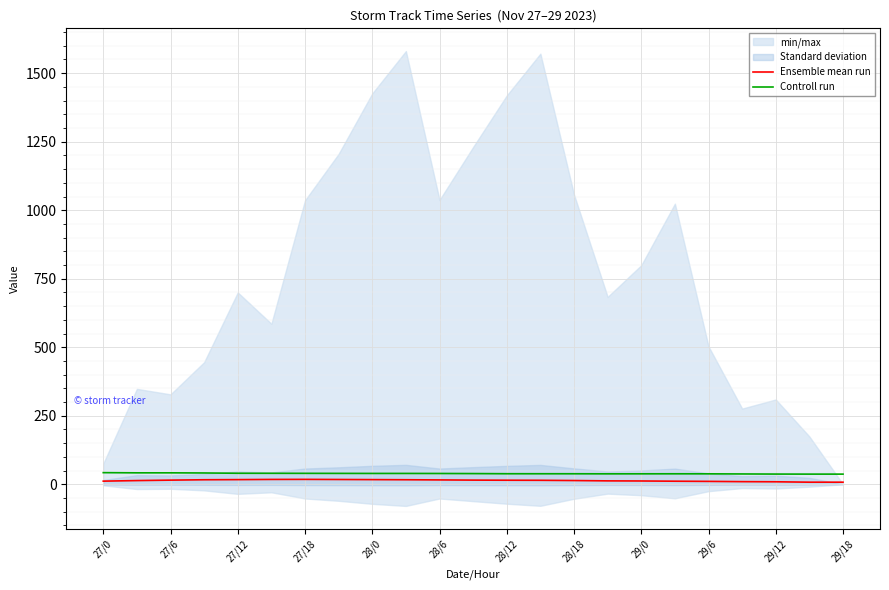

True or false: Ensemble mean run and Controll run intersect in this chart.

False